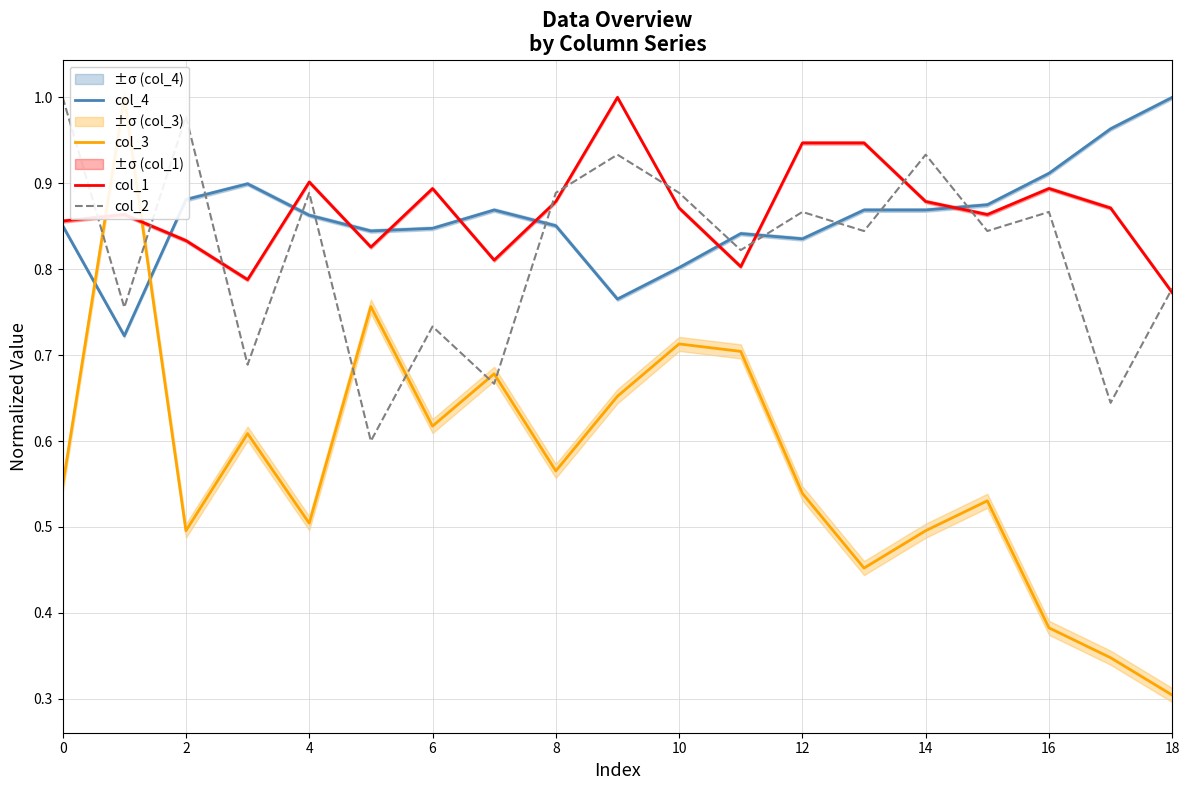

True or false: col_4 and col_2 intersect in this chart.

True